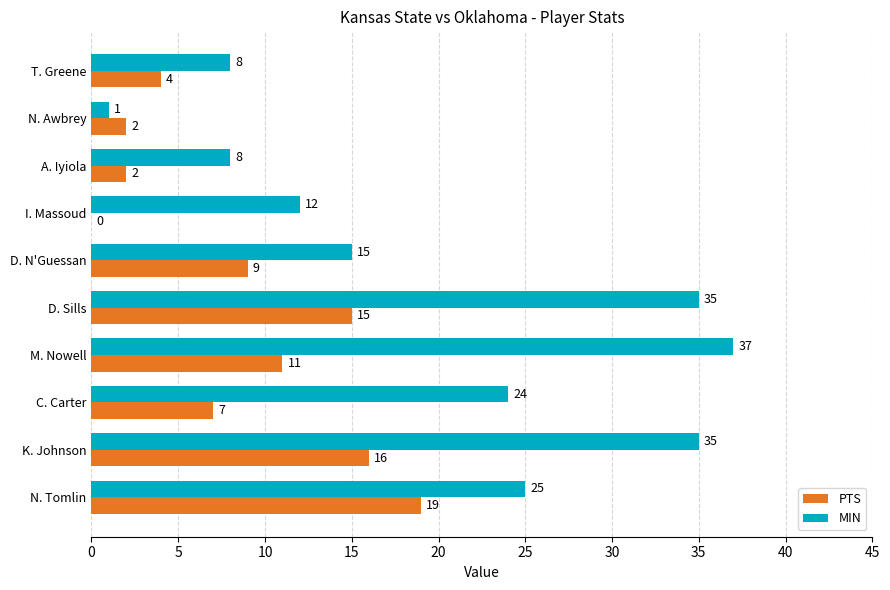

Count the number of categories in the chart.

10